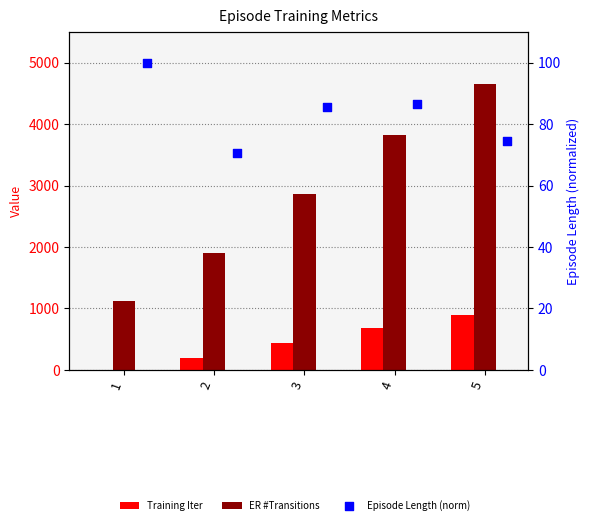

Which series has the widest spread of Y values?

ER #Transitions